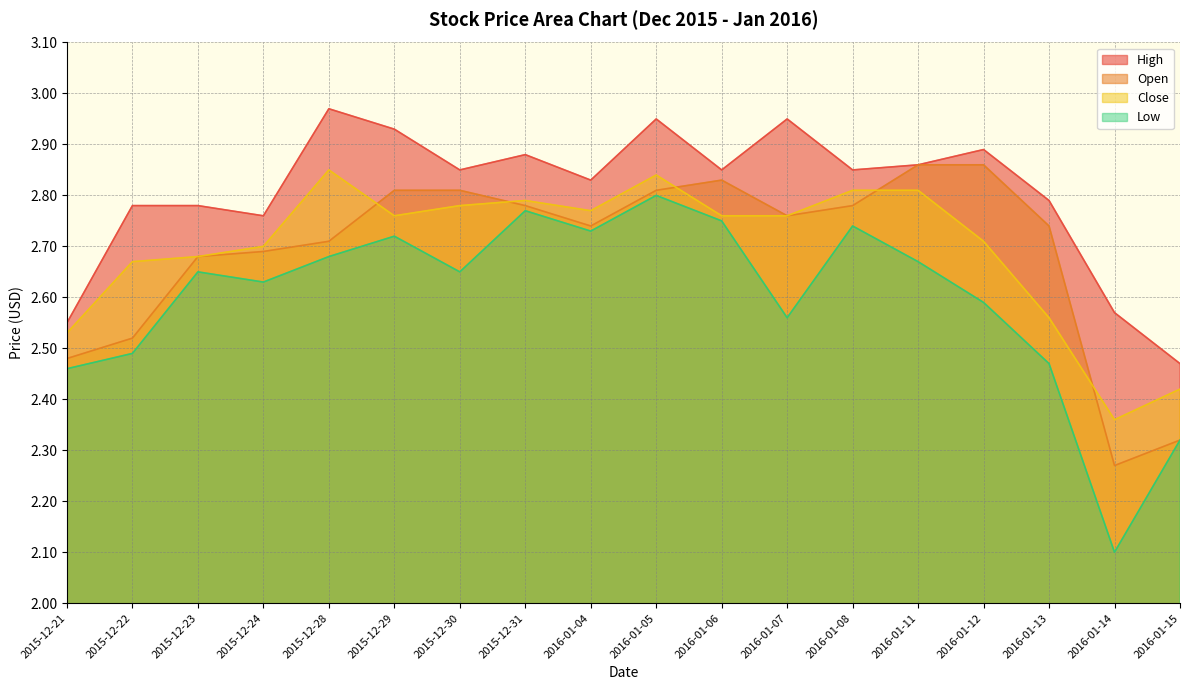

True or false: Close and Open intersect in this chart.

True